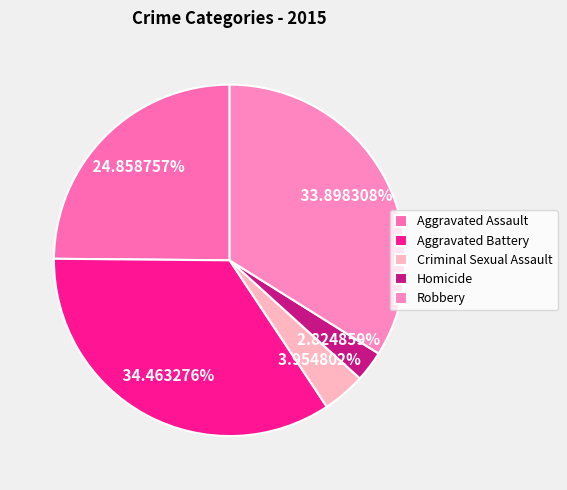

How many segments does this pie chart have?

5